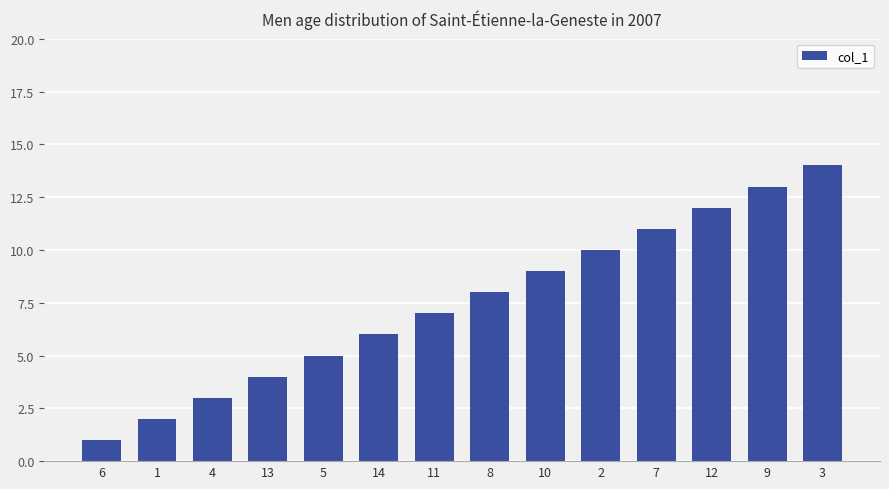

What position from the right is 2?

5